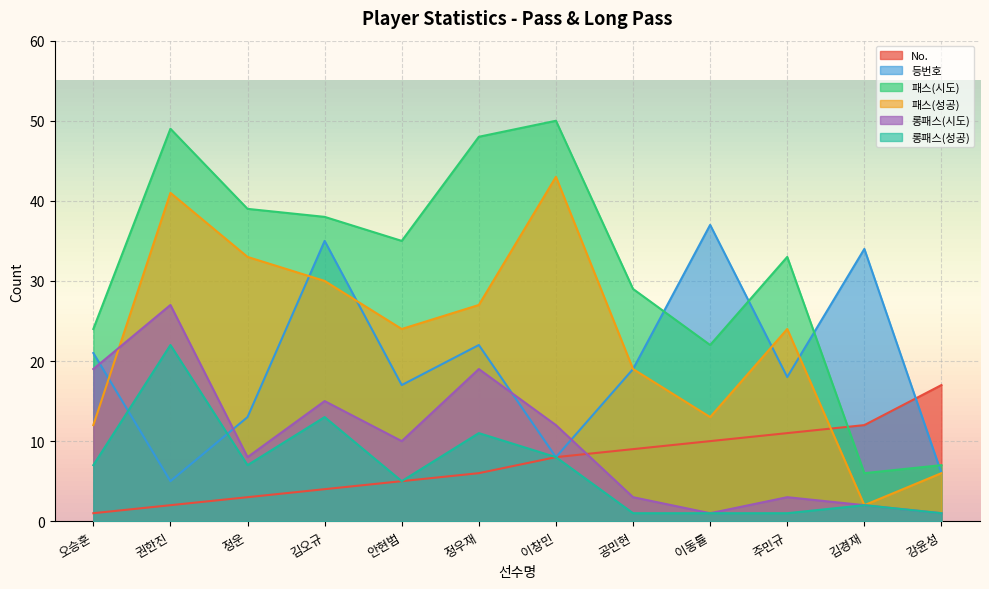

How many lines are shown in the chart?

6